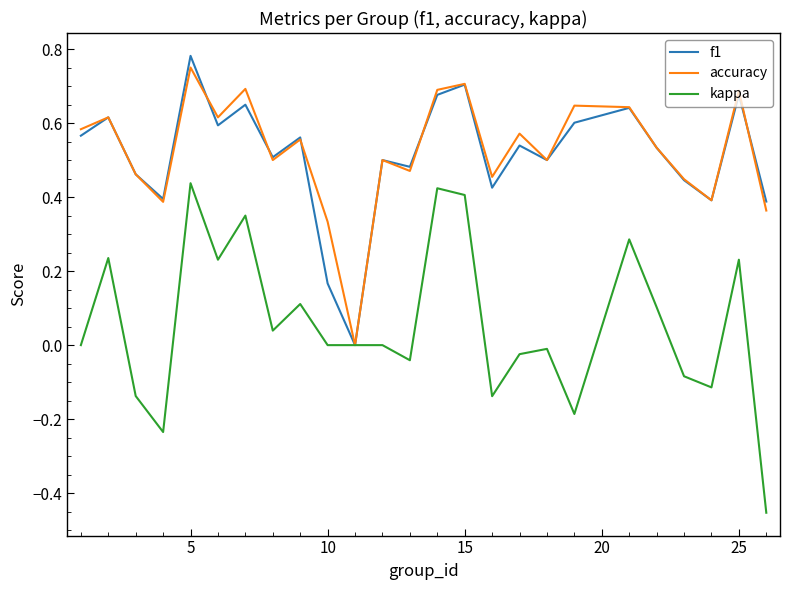

Which series has the widest spread of values?

kappa